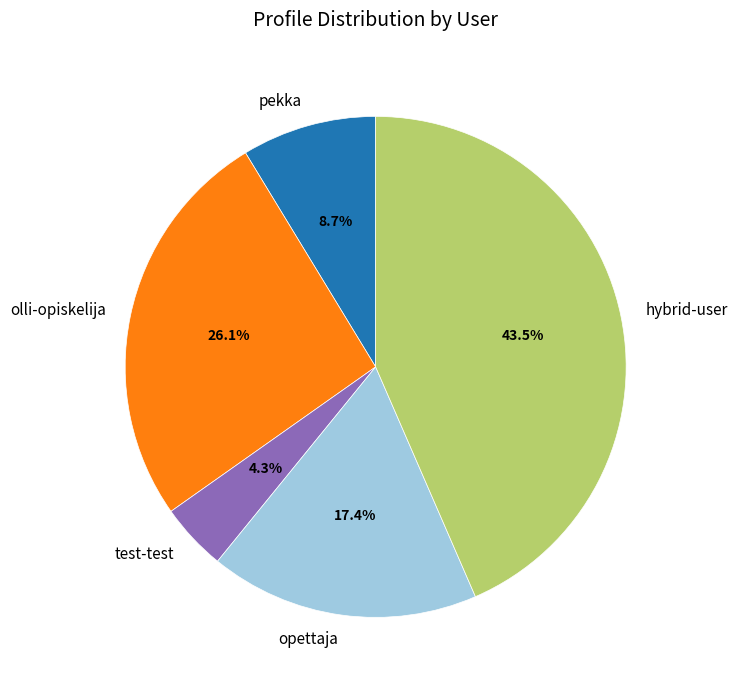

To the nearest percent, what portion does olli-opiskelija represent?

26%